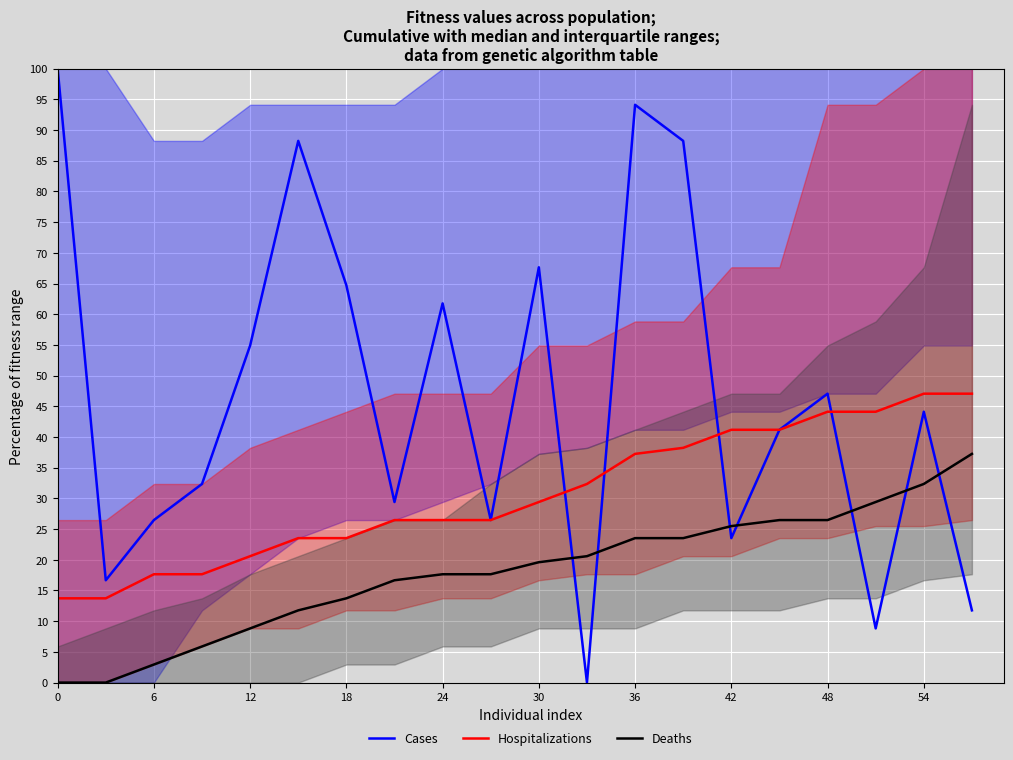

What is the value of the Deaths point at the 20th from the left?

37.3